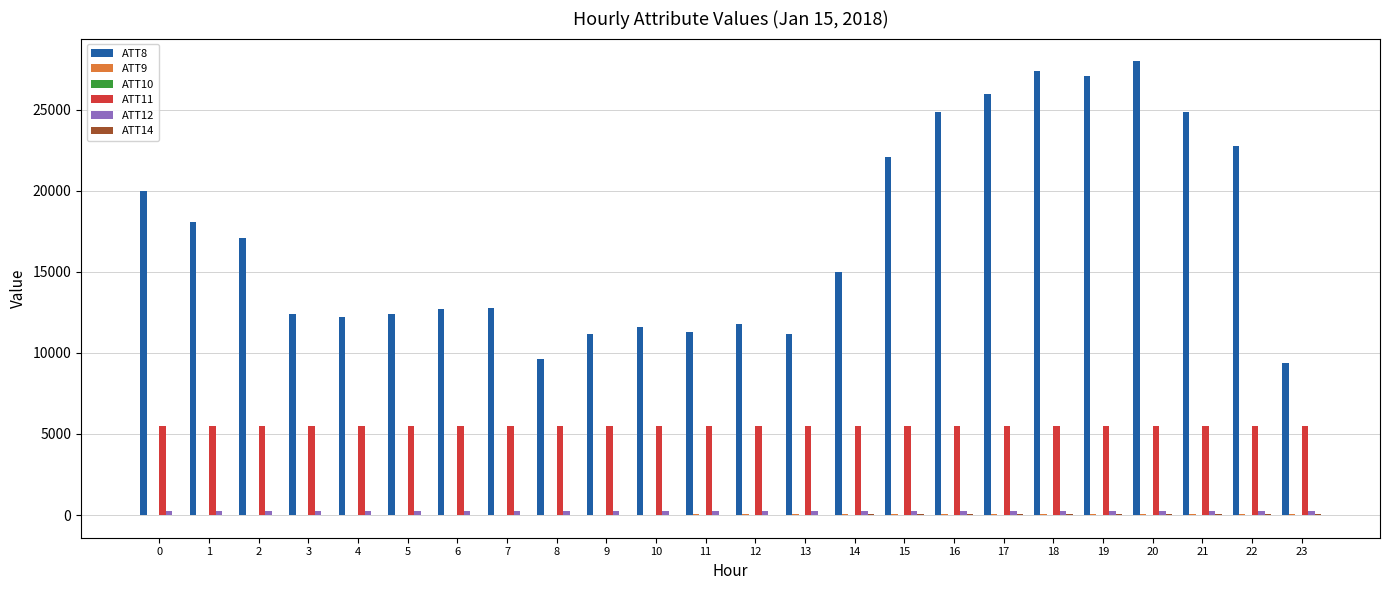

The value of ATT8 at 3 is 12400.0. True or false?

True